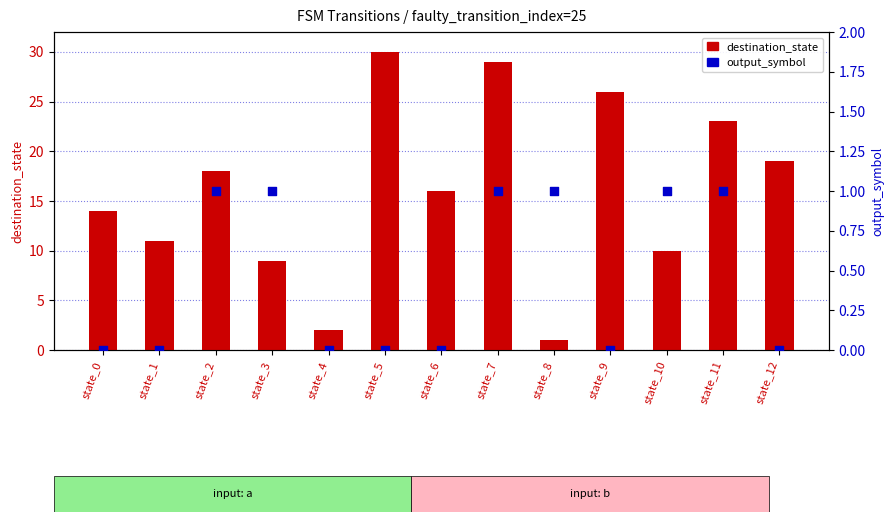

What are all the series names shown in the legend?

destination_state, output_symbol